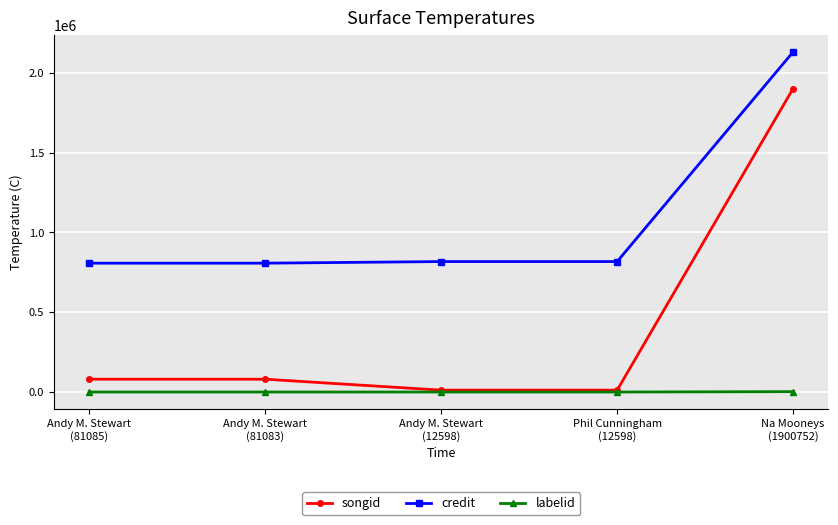

What are all the series names shown in the legend?

songid, credit, labelid